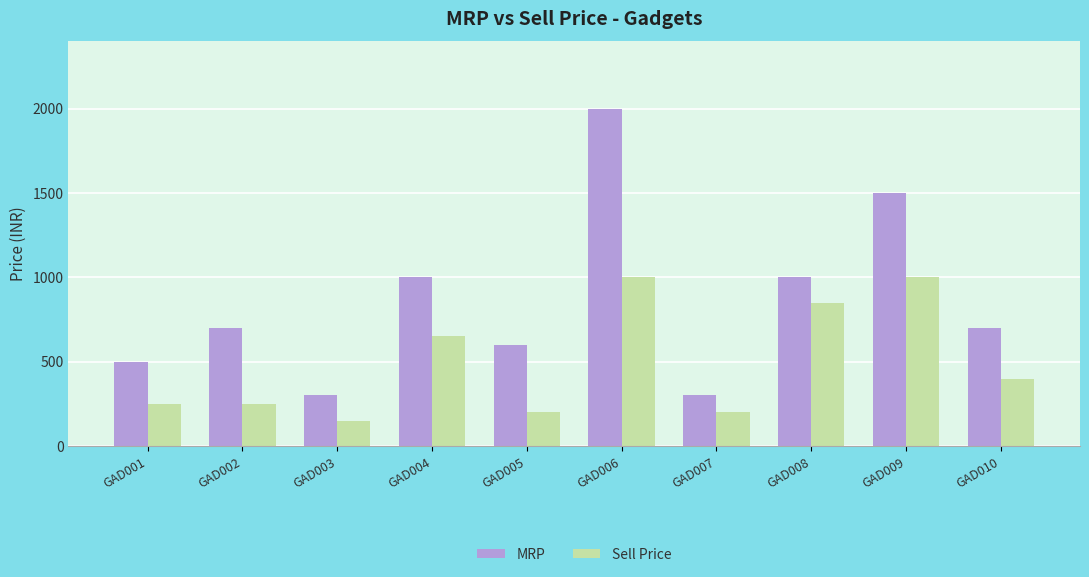

Is it true that Sell Price equals 143 at GAD004?

False